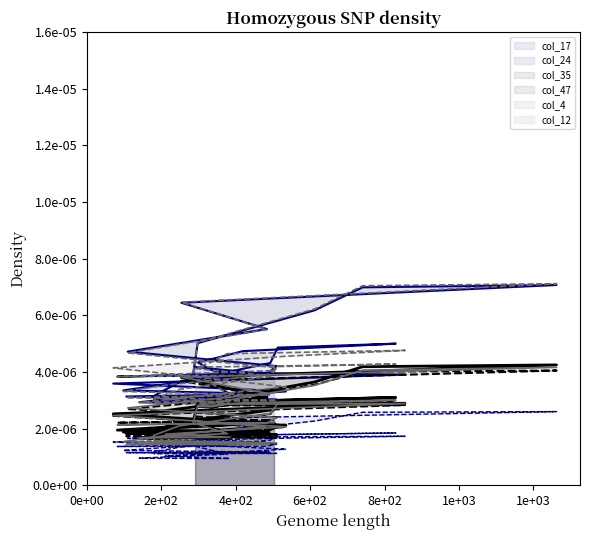

Is it true that col_24_line equals 0.0 at 1e+03?

False